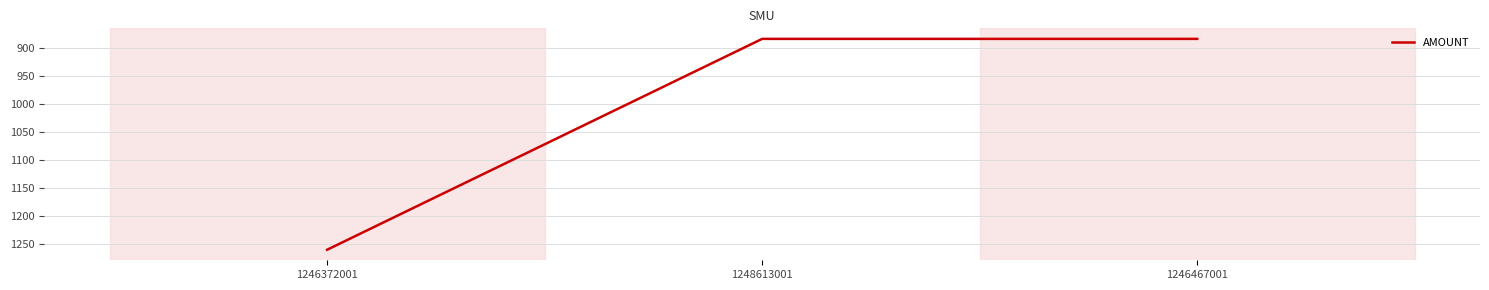

Which label corresponds to the largest value in the chart?

1246372001